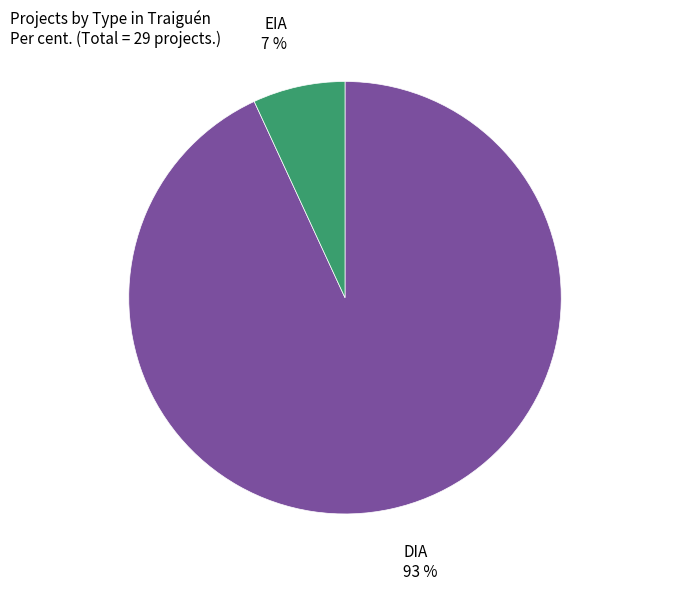

Approximately how many times larger is the value at EIA compared to DIA?

0.1